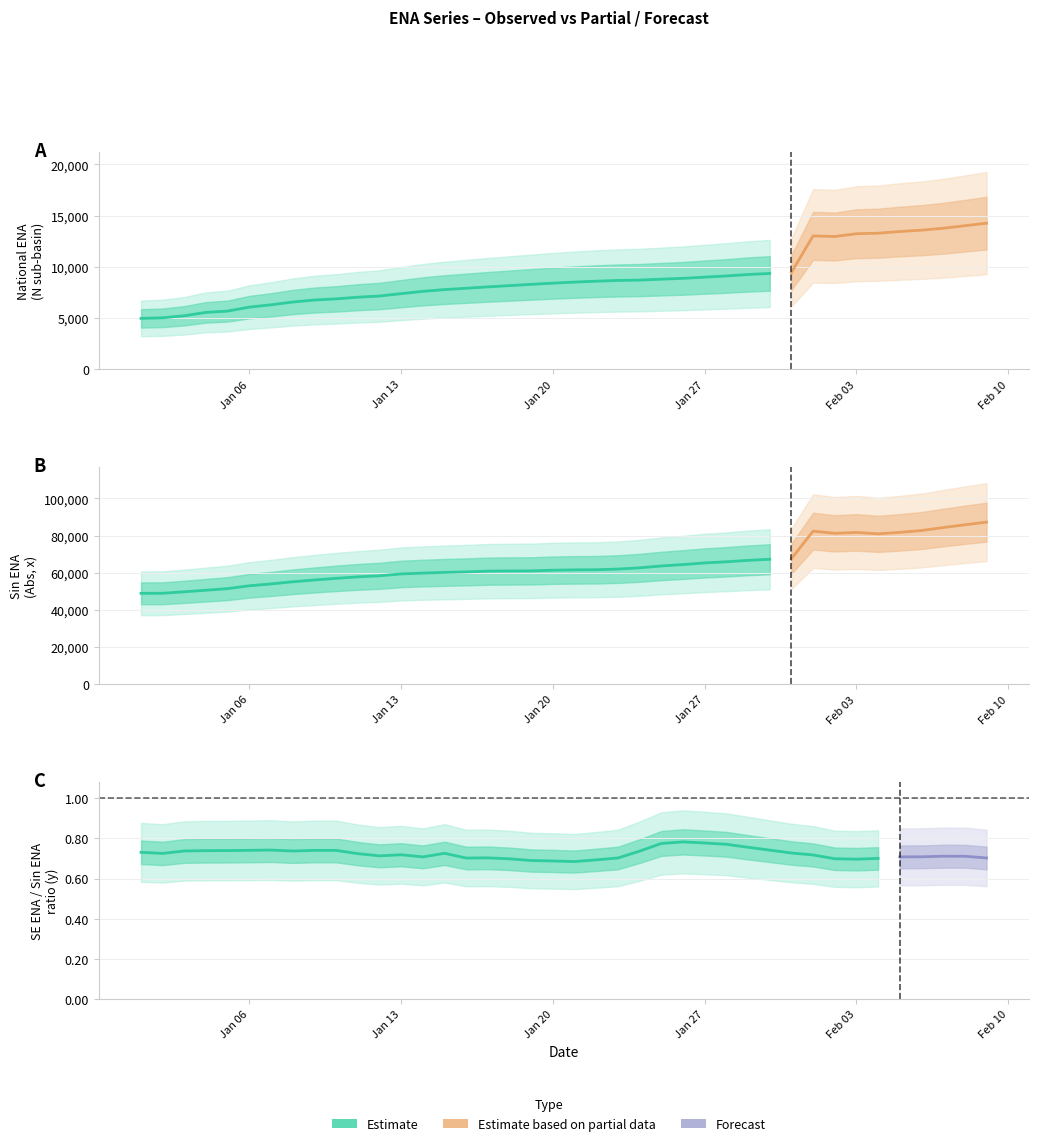

How many categories are shown in the chart?

40